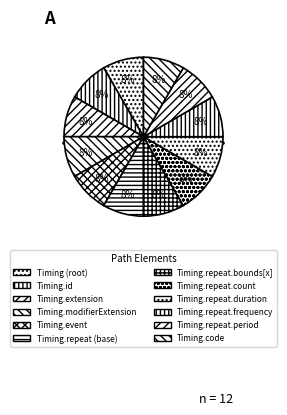

Count the number of slices in the pie.

12